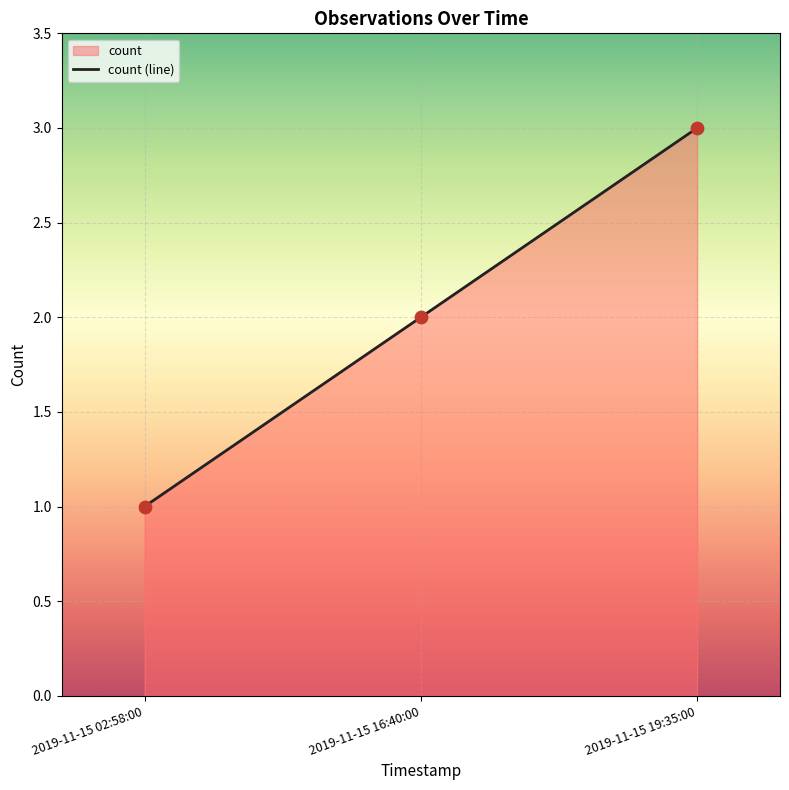

What is the change in value from 2019-11-15 16:40:00 to 2019-11-15 19:35:00?

+1